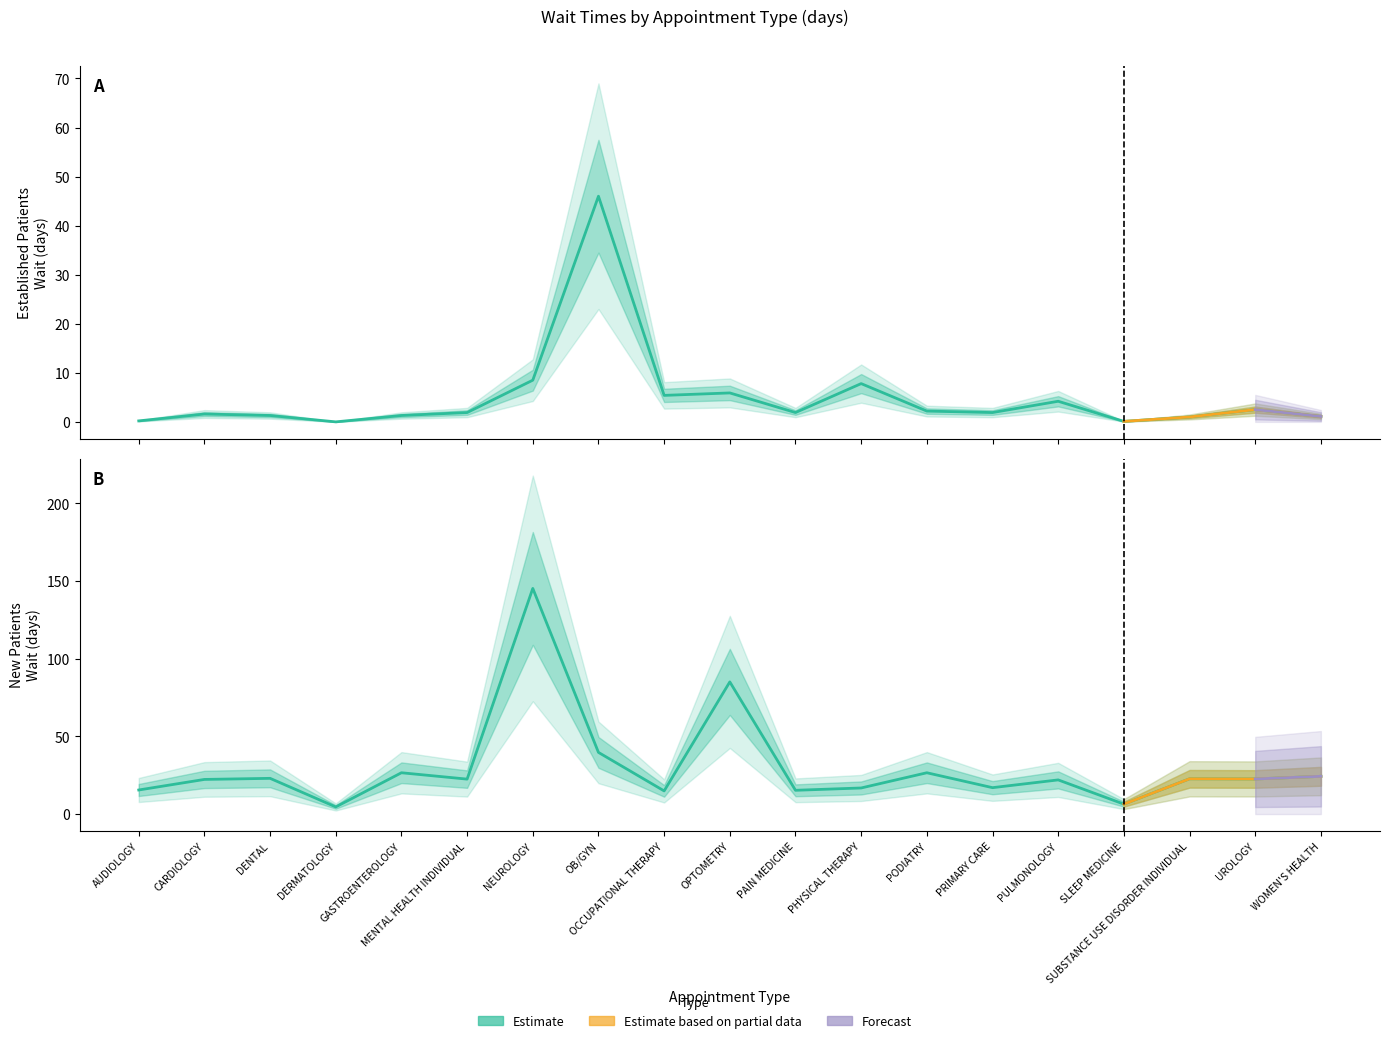

Reading left to right, list all the values displayed in this chart.

EstablishedPatients: 0.2	1.6	1.3	0.0	1.3	1.9	8.5	46.0	5.4	5.9	1.9	7.8	2.2	1.9	4.2	0.1	1.0	2.5	1.1
NewPatients: 15.5	22.3	23.0	4.6	26.6	22.5	145.3	39.7	14.9	85.1	15.3	16.8	26.6	17.0	22.0	6.4	22.7	22.6	24.3